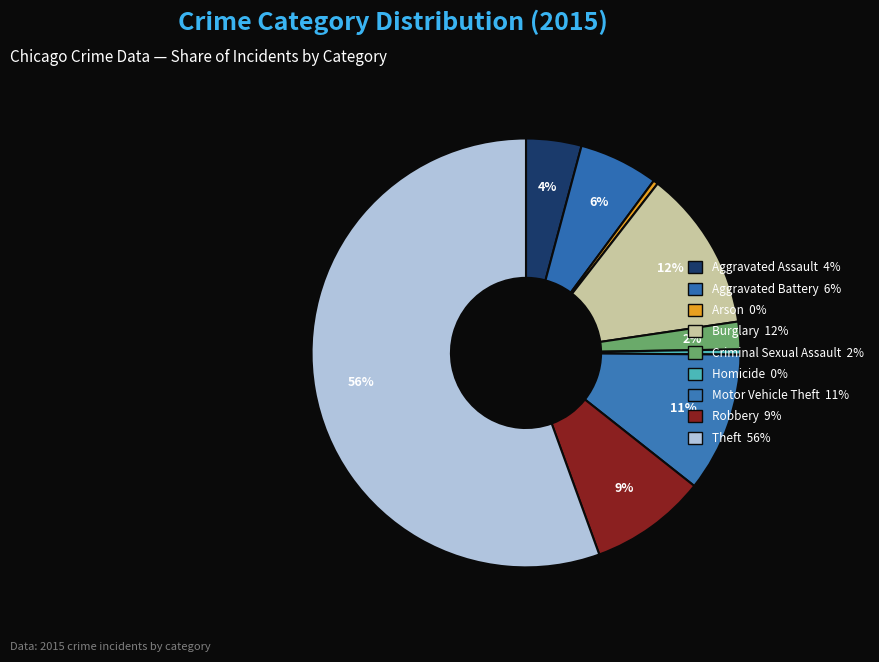

Count the number of slices in the pie.

9